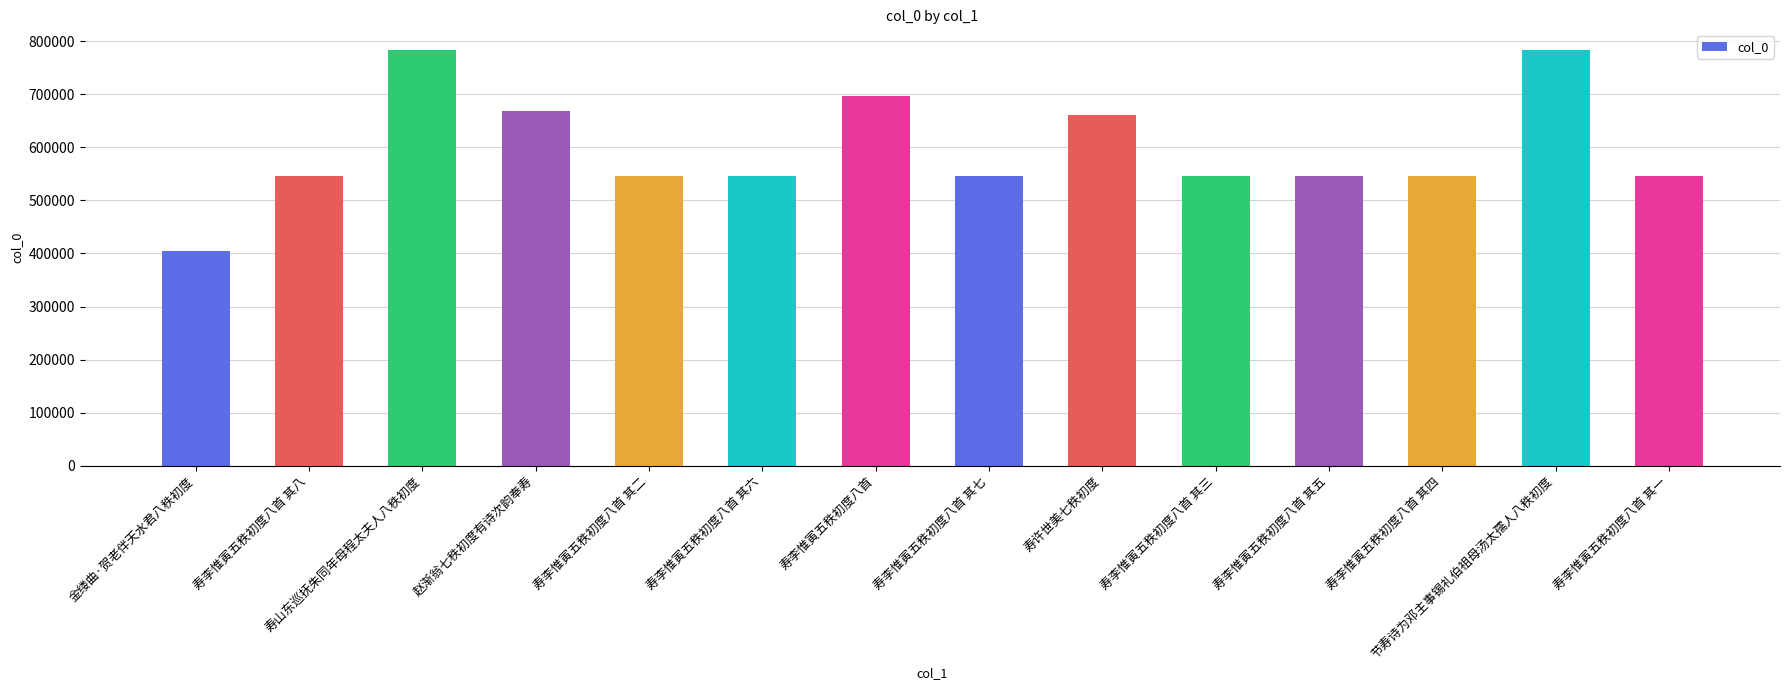

What is the label of the 4th bar from the left?

赵渐翁七秩初度有诗次韵奉寿